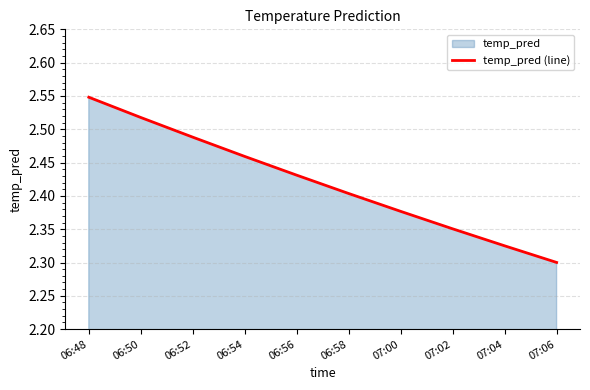

Rank the categories by value from lowest to highest.

07:06, 07:04, 07:02, 07:00, 06:58, 06:56, 06:54, 06:52, 06:50, 06:48